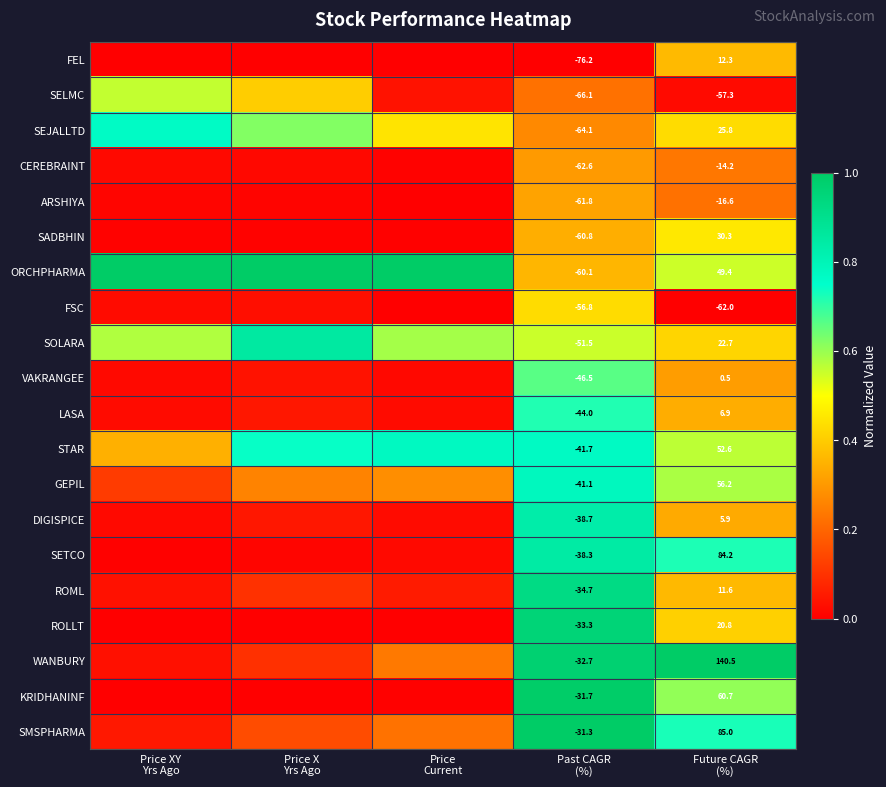

Which series has the largest total across all categories?

ORCHPHARMA